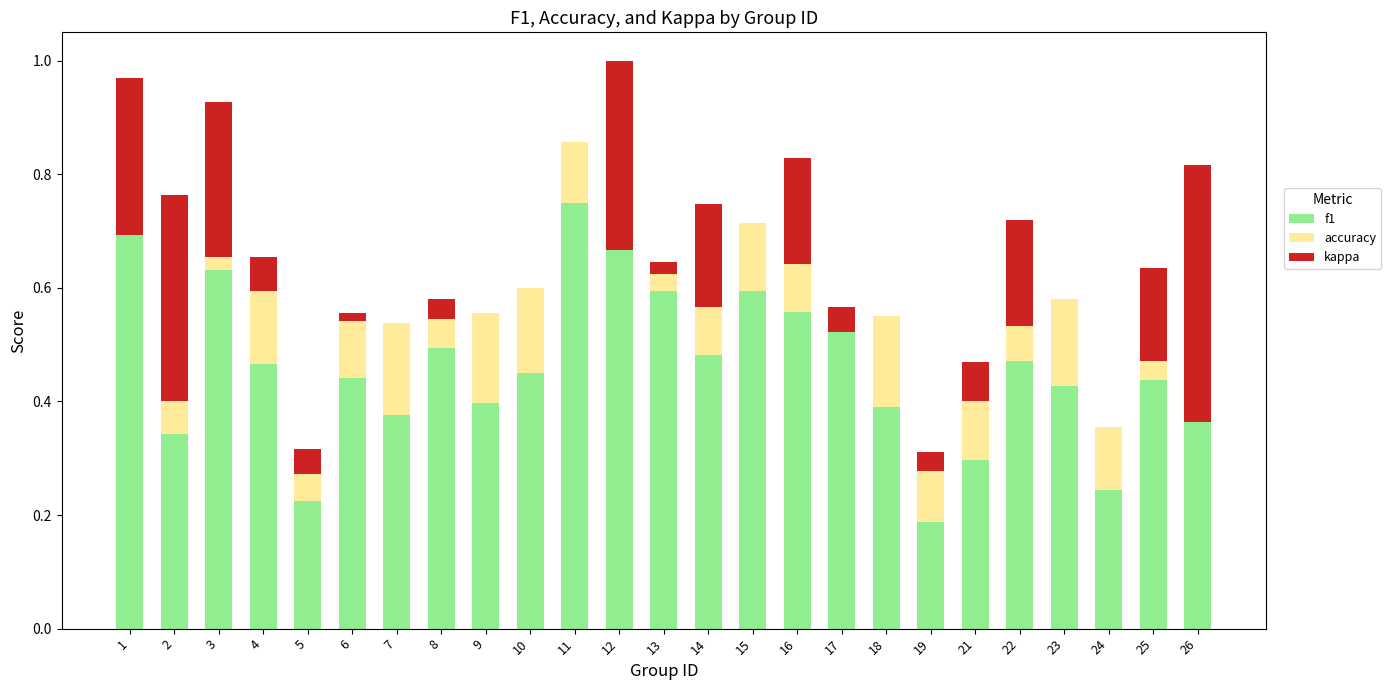

How many bars are there in total?

75